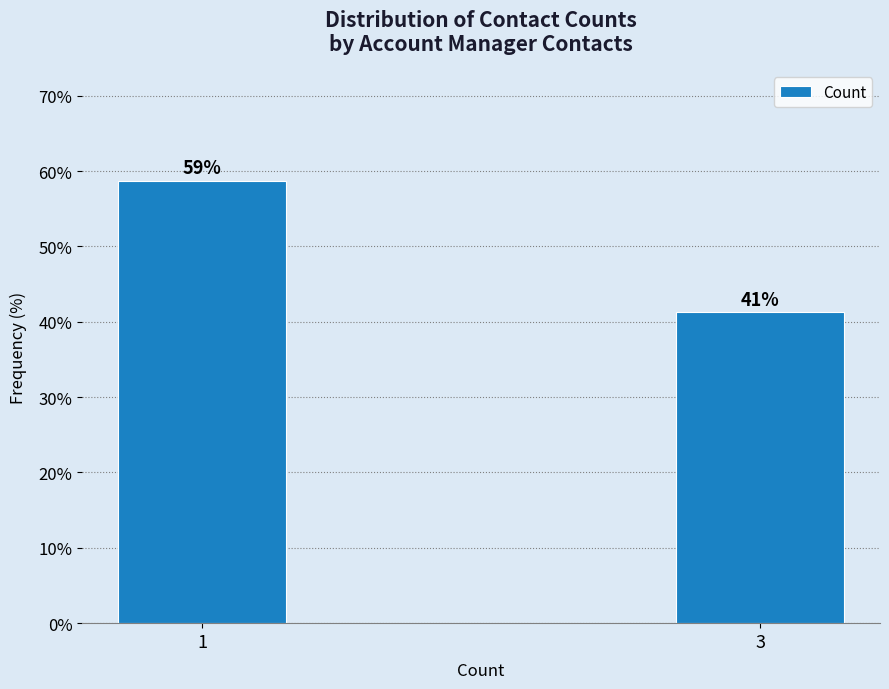

What is the sum of the values at 3 and 1?

100.0